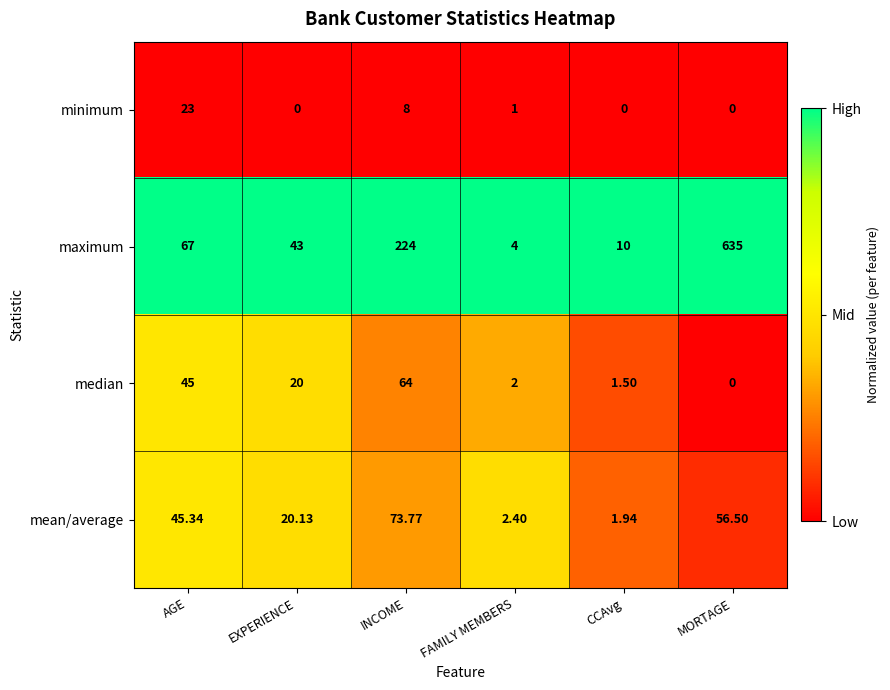

At which label does median first exceed 20?

AGE